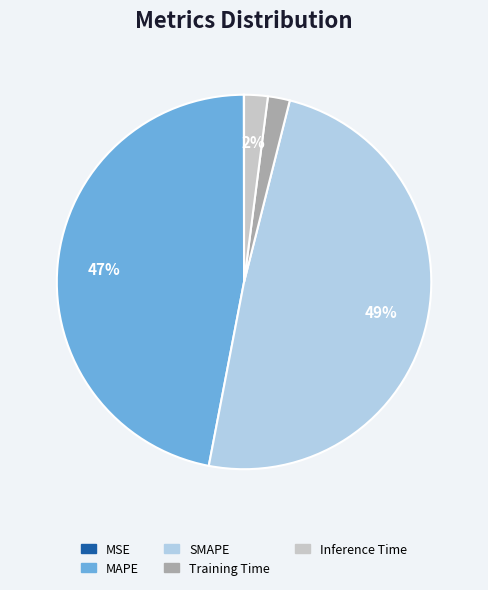

Combined, do SMAPE and Inference Time account for over 50%?

Yes